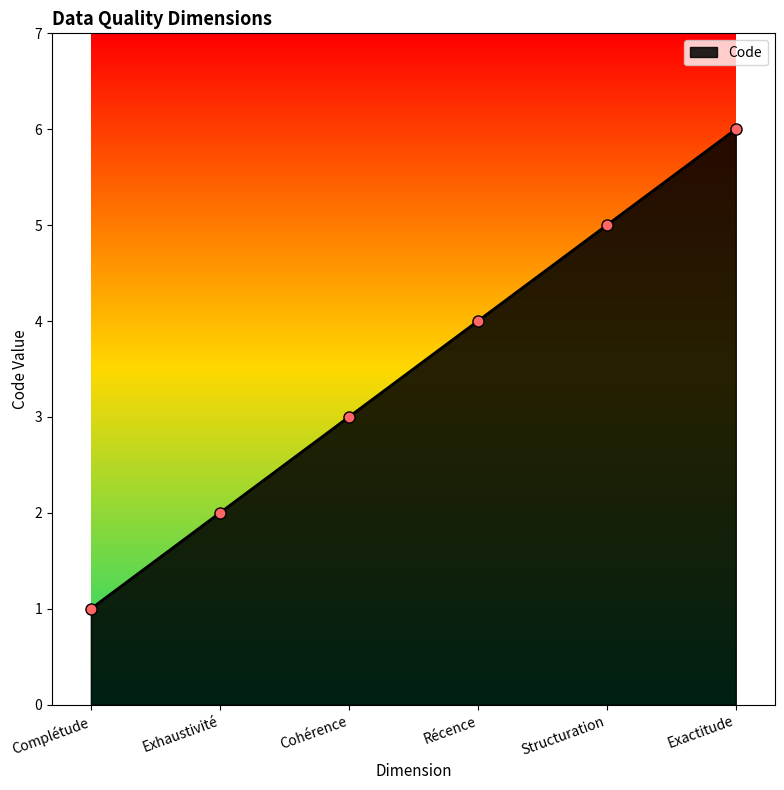

List the labels in order of value, smallest first.

Complétude, Exhaustivité, Cohérence, Récence, Structuration, Exactitude